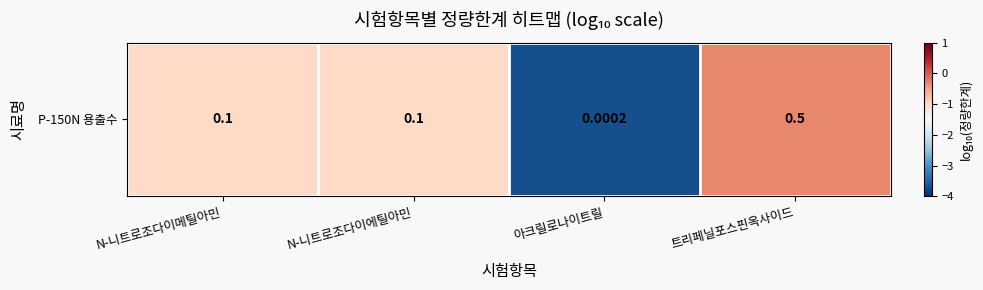

What is the smallest value displayed?

-3.7